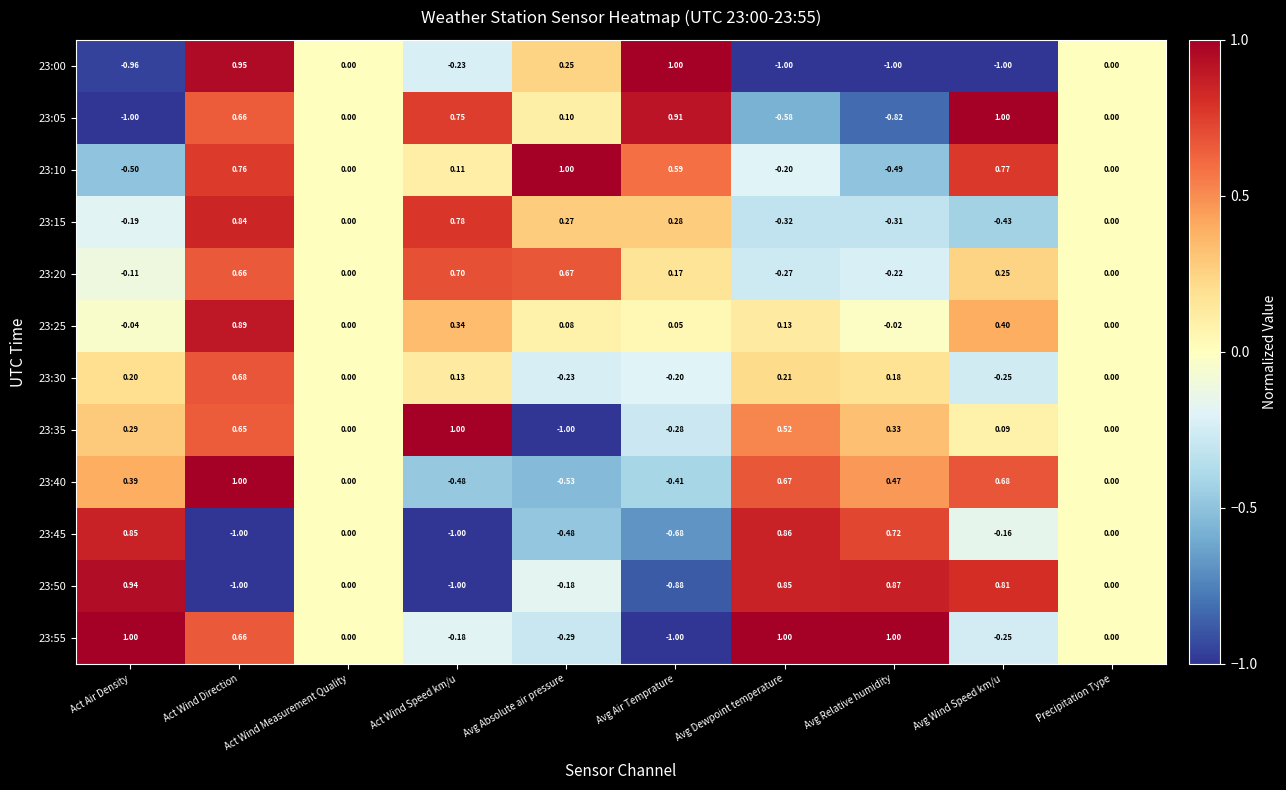

Where does the 23:00 series first go above 0?

Act Wind Direction